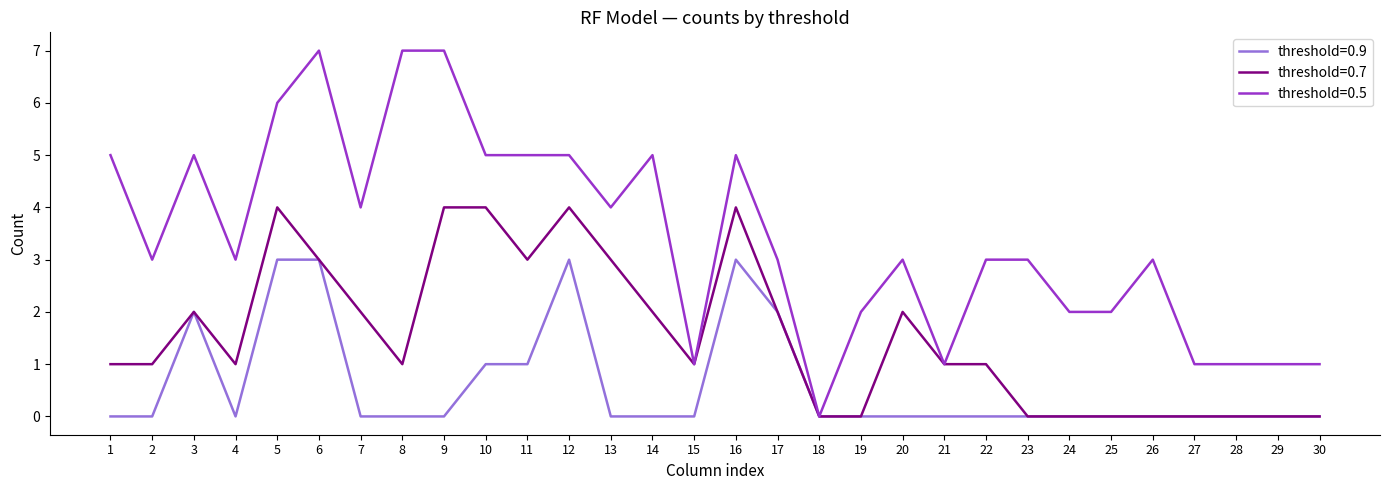

Reading left to right, list all the values displayed in this chart.

threshold=0.9: 0	0	2	0	3	3	0	0	0	1	1	3	0	0	0	3	2	0	0	0	0	0	0	0	0	0	0	0	0	0
threshold=0.7: 1	1	2	1	4	3	2	1	4	4	3	4	3	2	1	4	2	0	0	2	1	1	0	0	0	0	0	0	0	0
threshold=0.5: 5	3	5	3	6	7	4	7	7	5	5	5	4	5	1	5	3	0	2	3	1	3	3	2	2	3	1	1	1	1